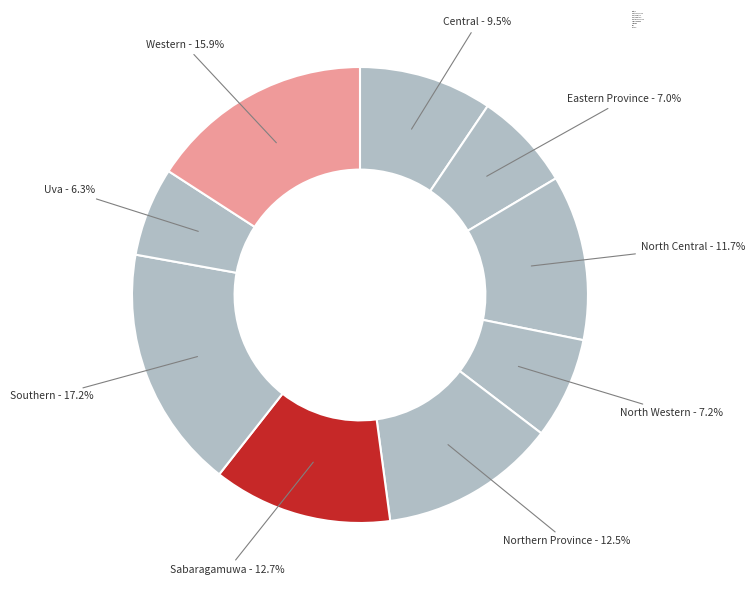

How many slices are in this pie chart?

9